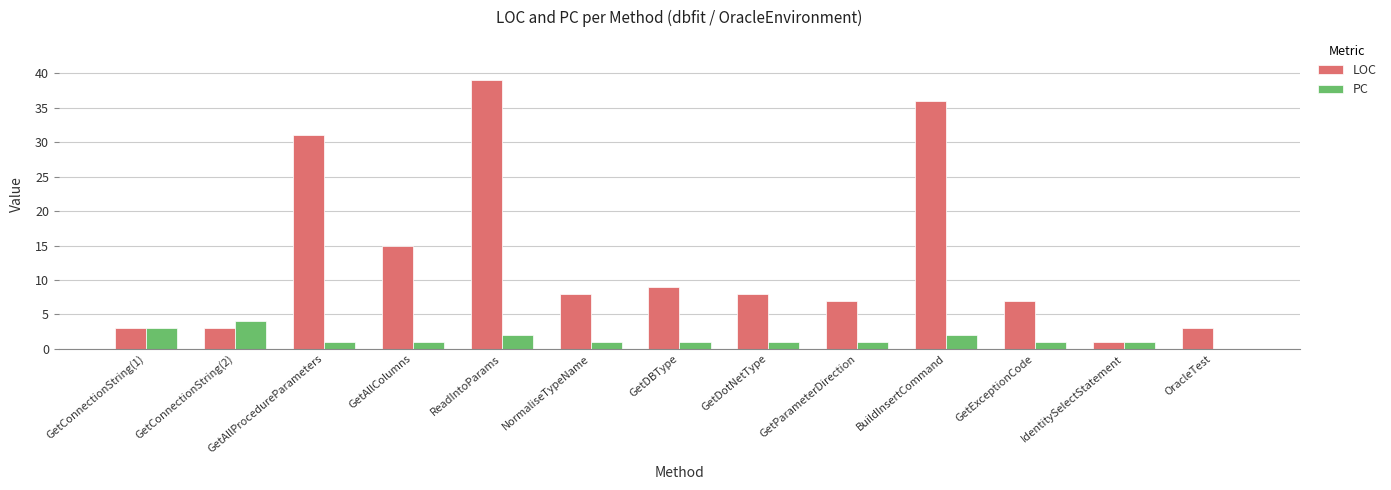

How many distinct data groups are displayed?

2